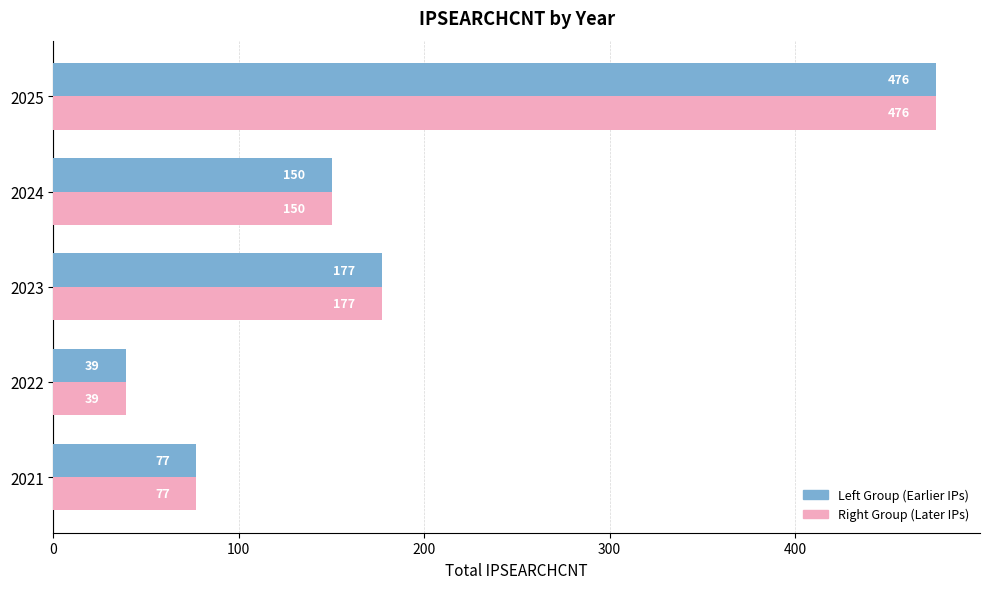

At which label is Right Group (Later IPs) closest to 257?

2023